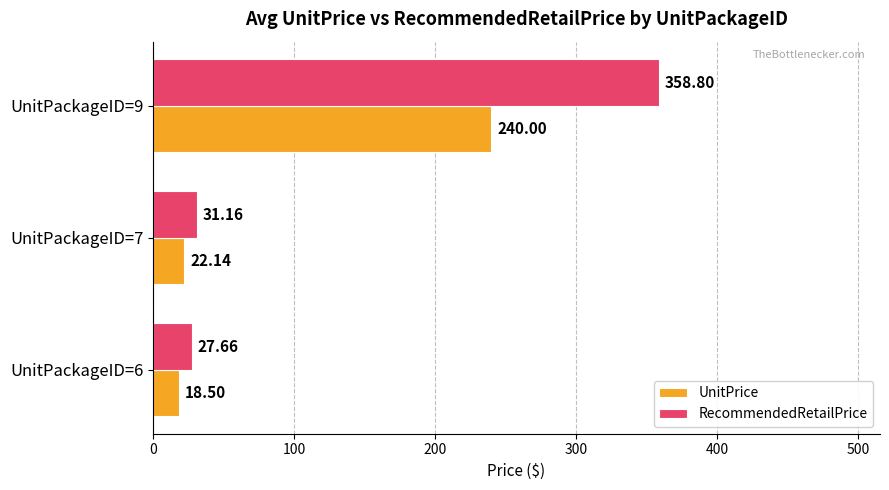

What is the minimum value for UnitPrice?

18.5